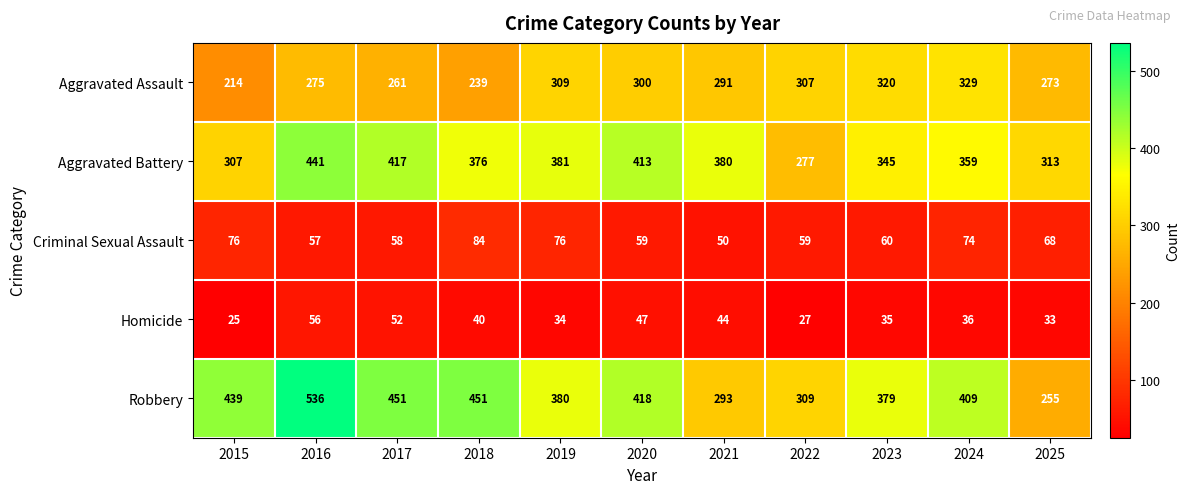

What is the average value of the Robbery series?

393